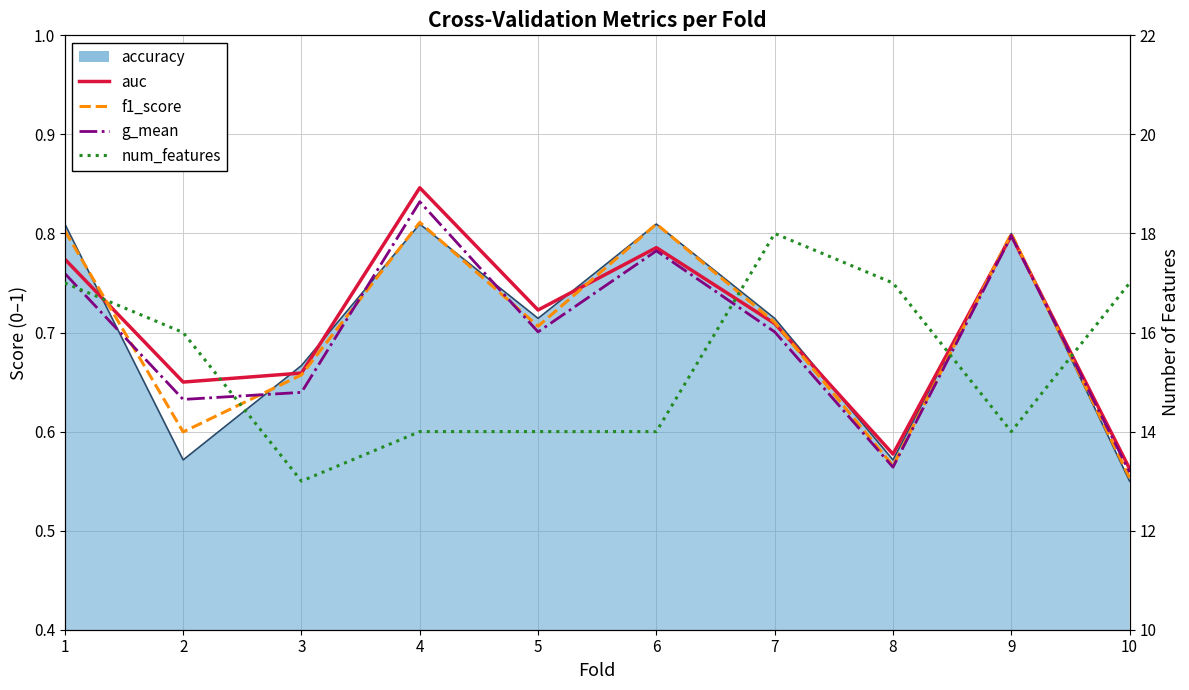

Which series has the largest total across all categories?

num_features